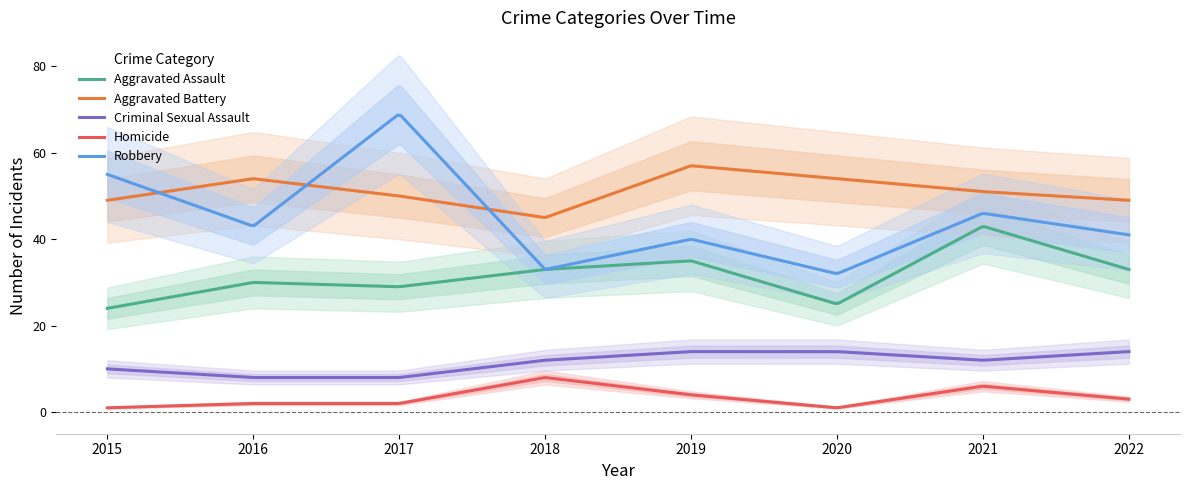

What is the total value across all series at 2017?

158